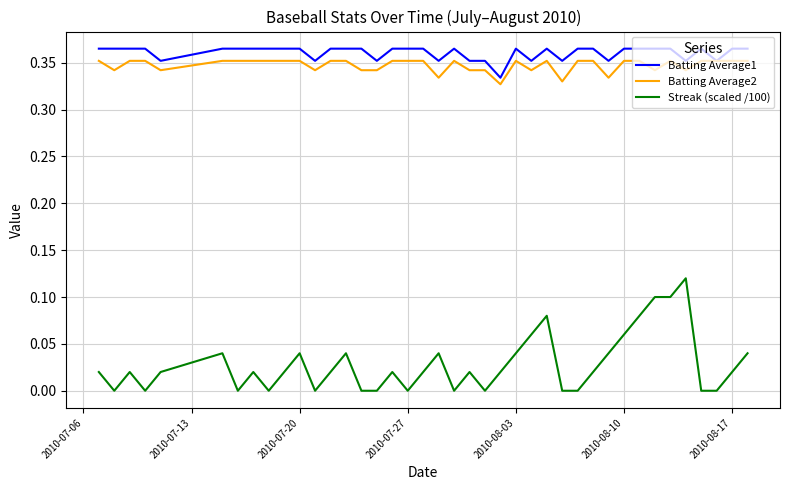

Which series has the largest range (max minus min)?

Streak (scaled /100)